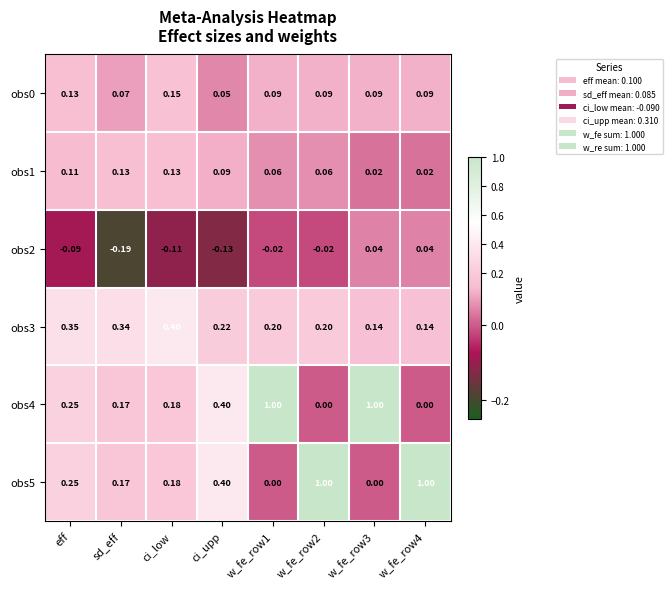

Which label corresponds to the smallest value in the chart?

sd_eff